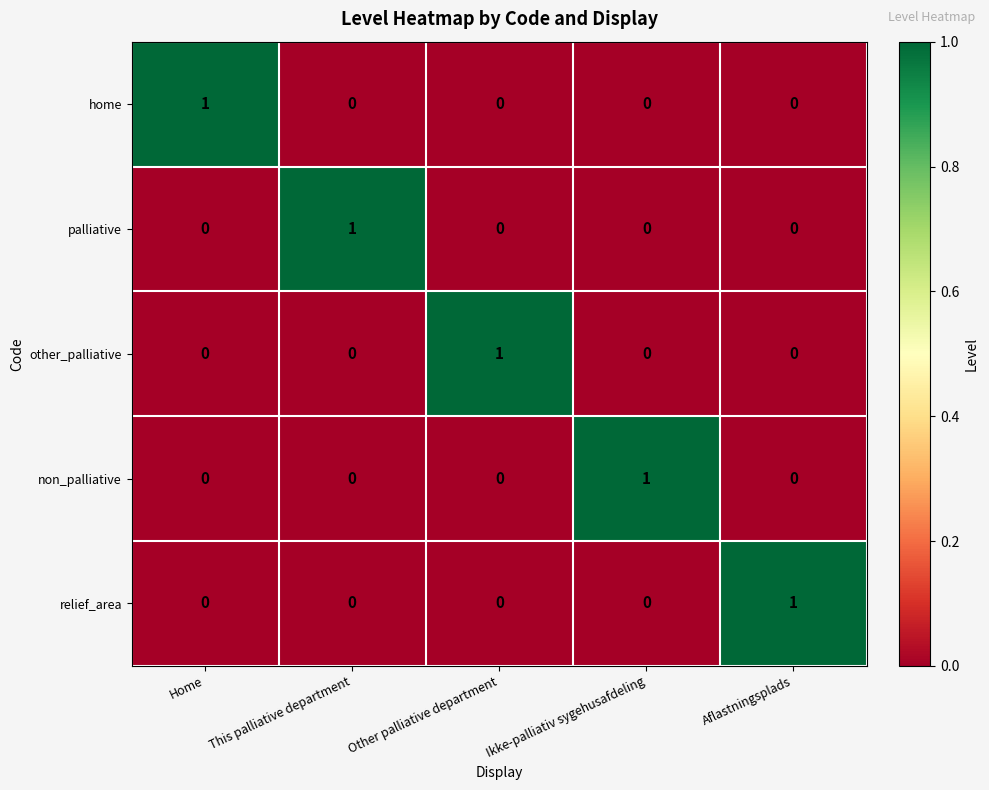

How many values in other_palliative are above zero?

1